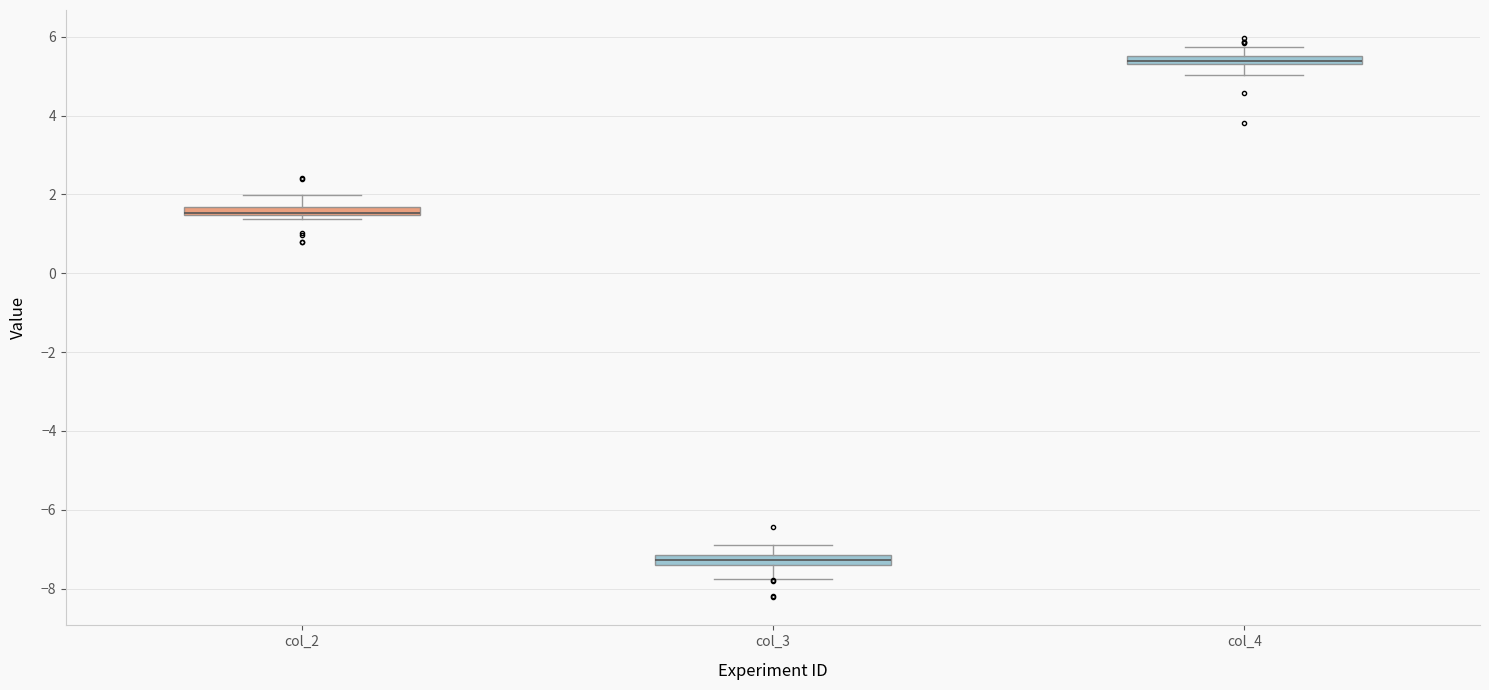

Which box's median line is the highest?

col_4